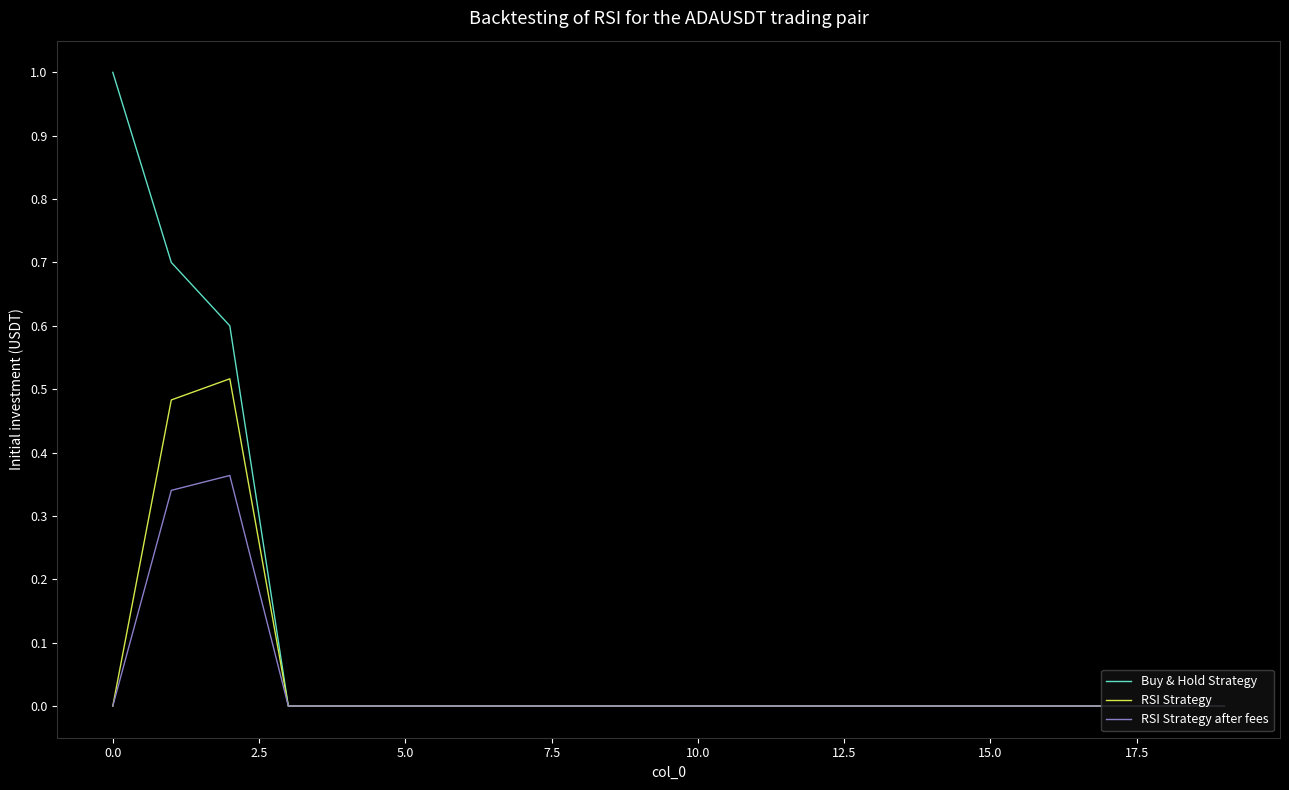

Which series has the largest range (max minus min)?

Buy & Hold Strategy